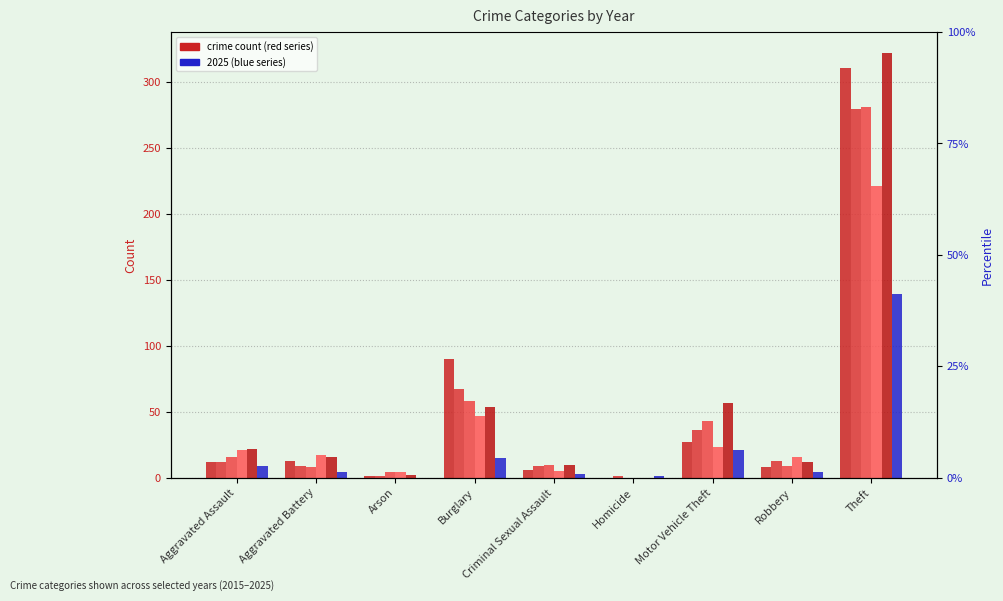

What position from the left is Aggravated Battery?

2